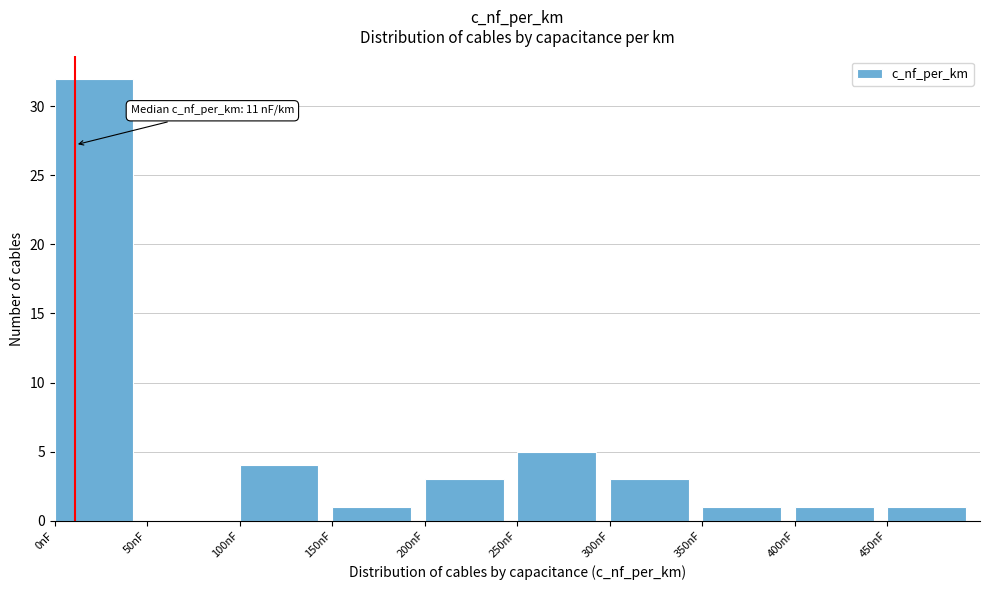

Over which range of the x-axis is the bar tallest?

0 to 50